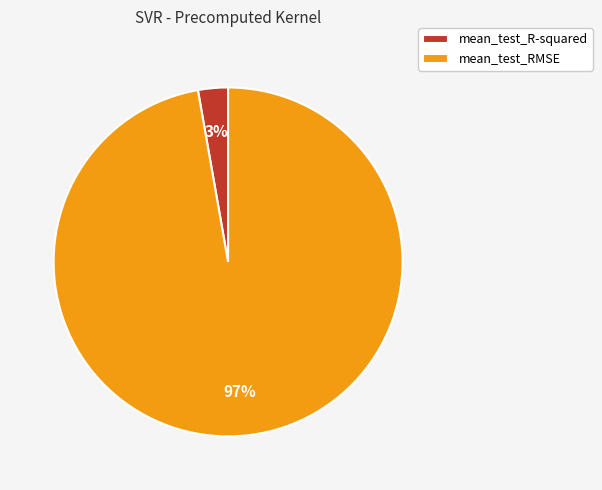

What is the majority slice?

mean_test_RMSE